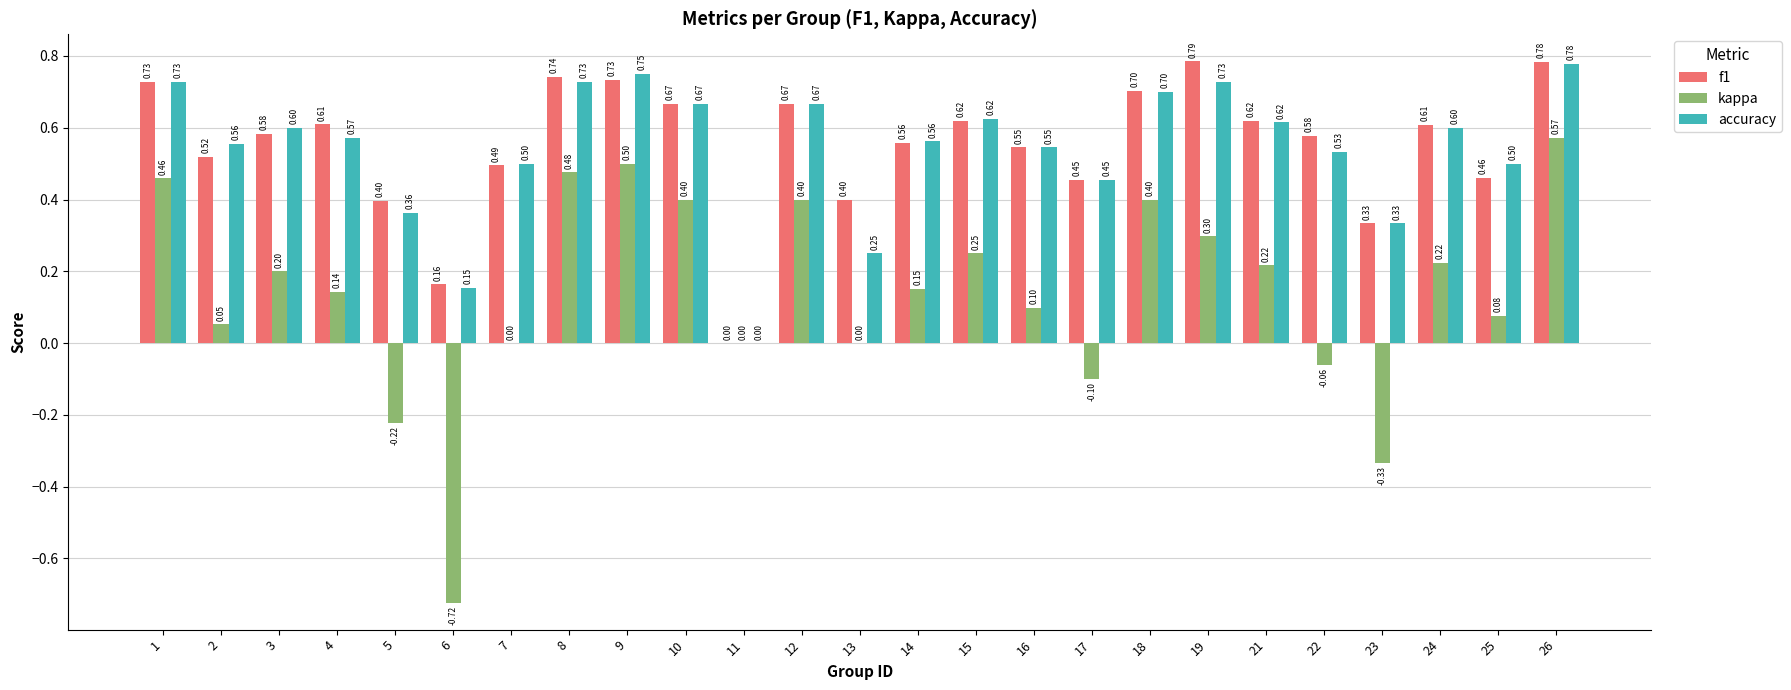

Which series has the largest total across all categories?

f1